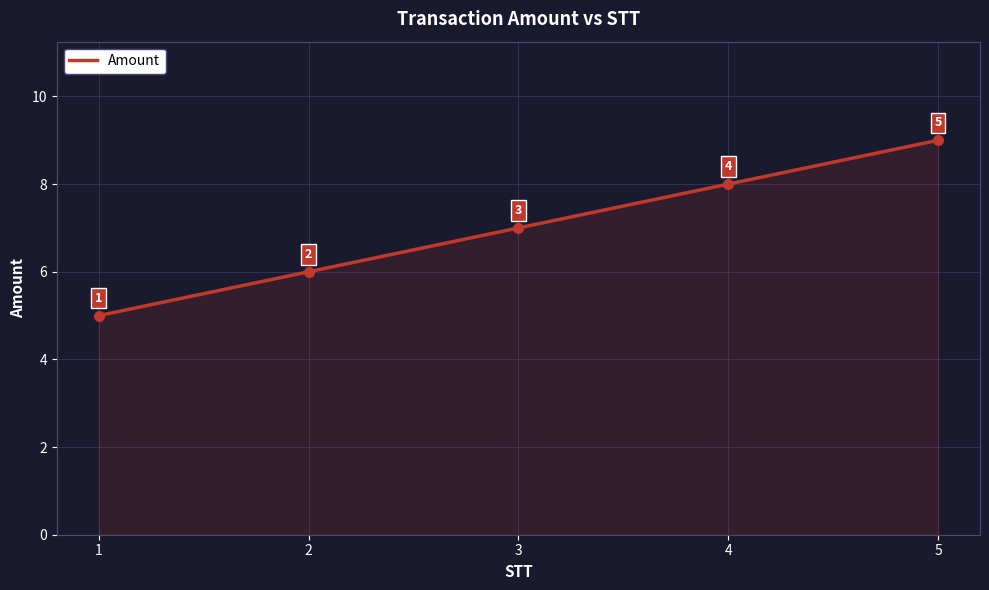

True or false: the data has more than 0 interior local peaks.

False